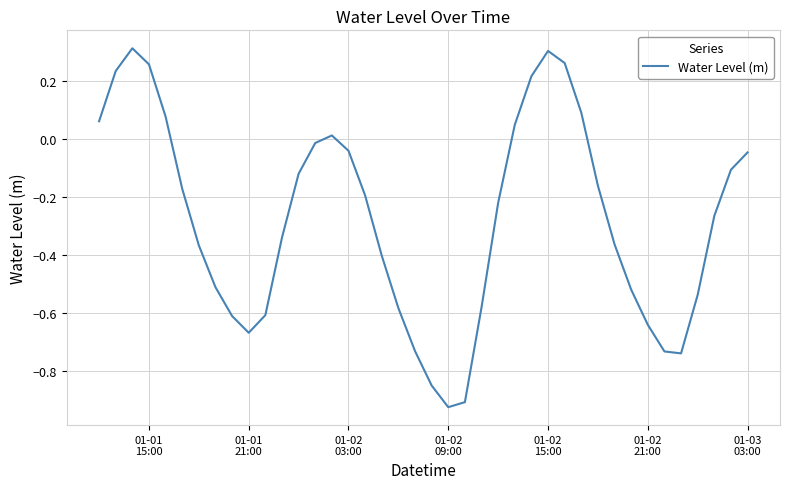

What is the difference between the maximum and minimum values?

1.2